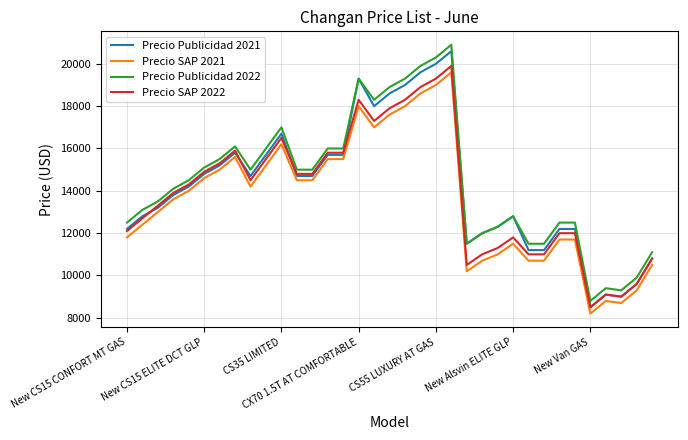

What is the smallest value displayed?

8190